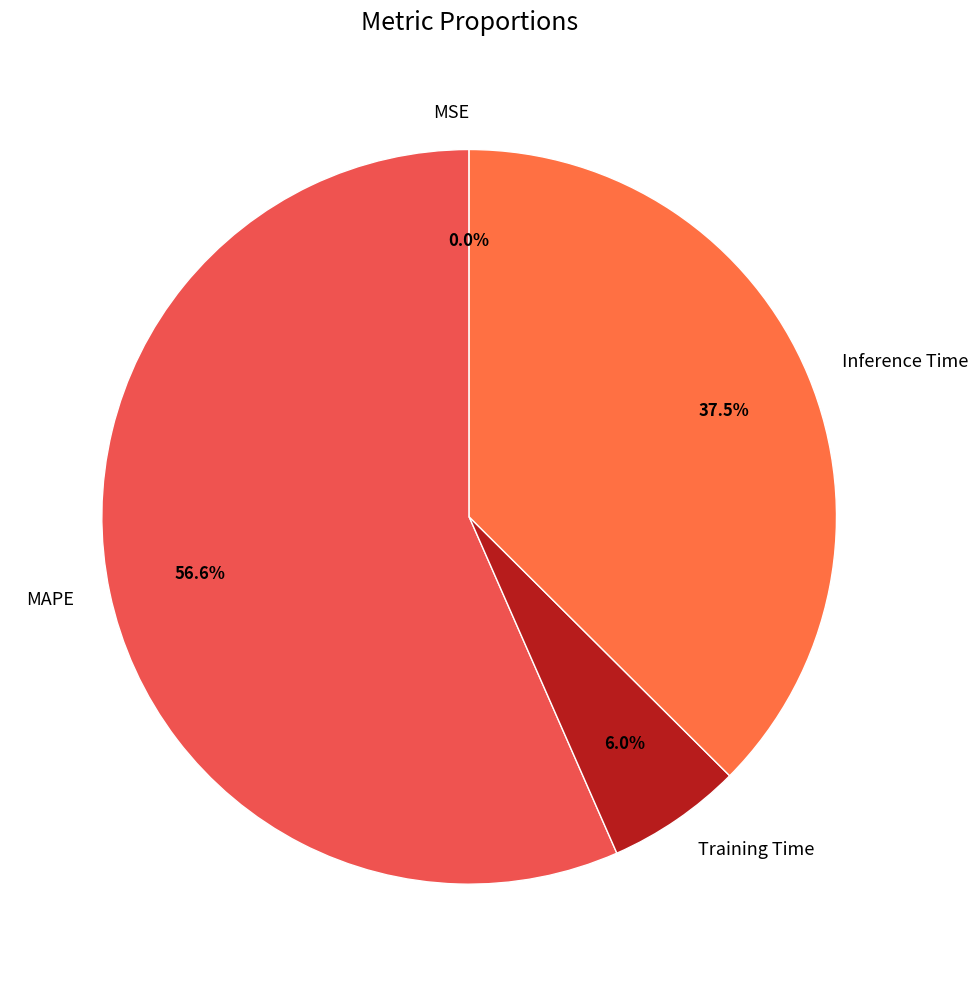

To the nearest percent, what is the combined percentage of Training Time and MAPE?

63%